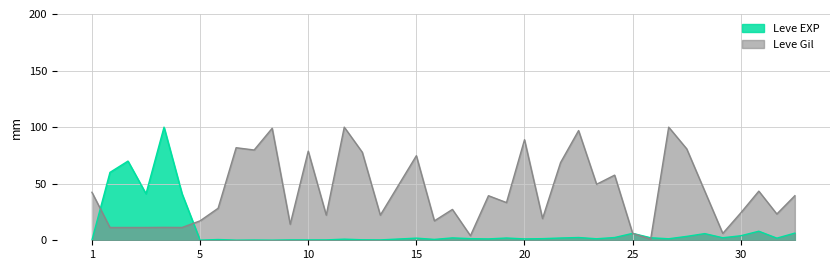

What is the difference between the highest and lowest values at 20?

87.7